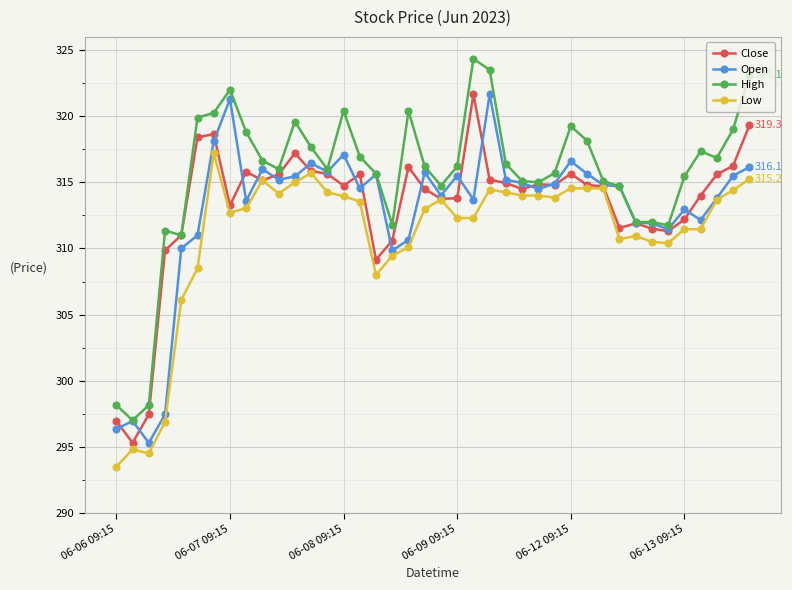

What is the maximum value for Low?

317.2